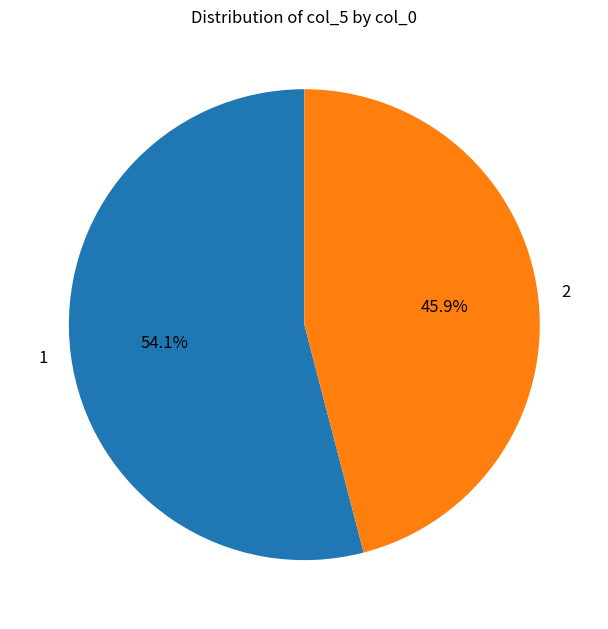

Count the number of slices in the pie.

2